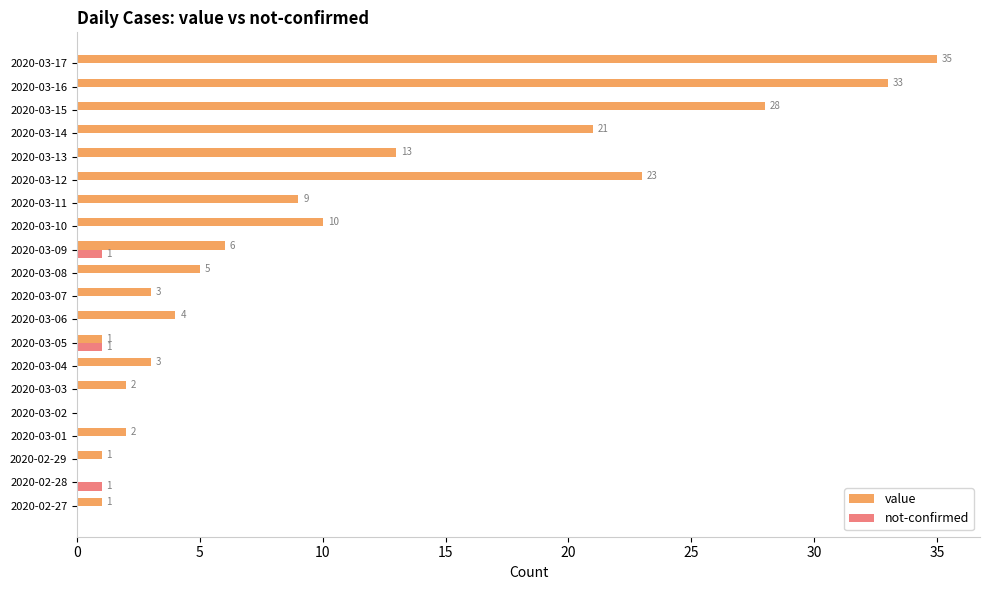

What is the maximum value for not-confirmed?

1